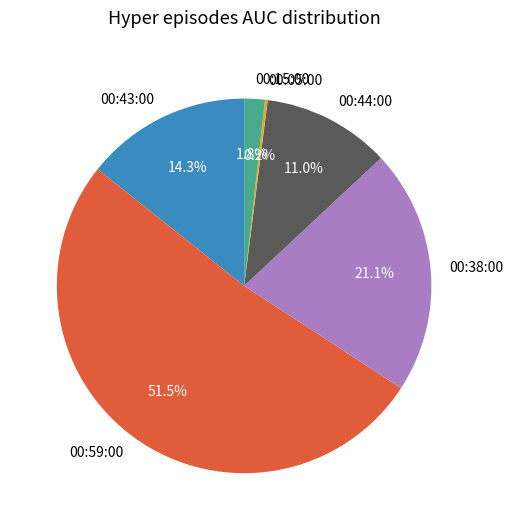

Is the sum of 00:44:00 and 00:43:00 greater than half?

No